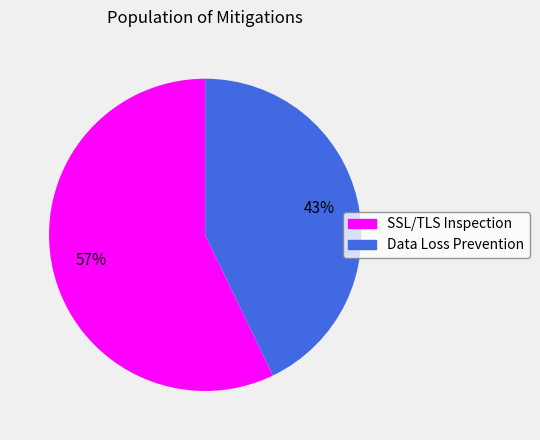

Between SSL/TLS Inspection and Data Loss Prevention, which is larger?

SSL/TLS Inspection